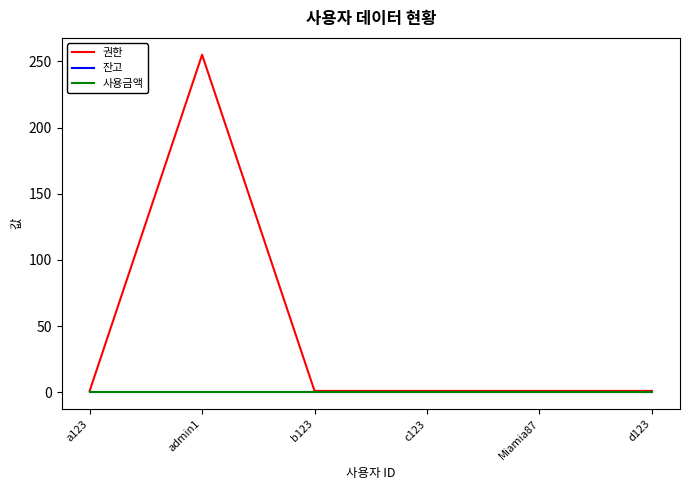

What is the total value across all series at Miamia87?

1